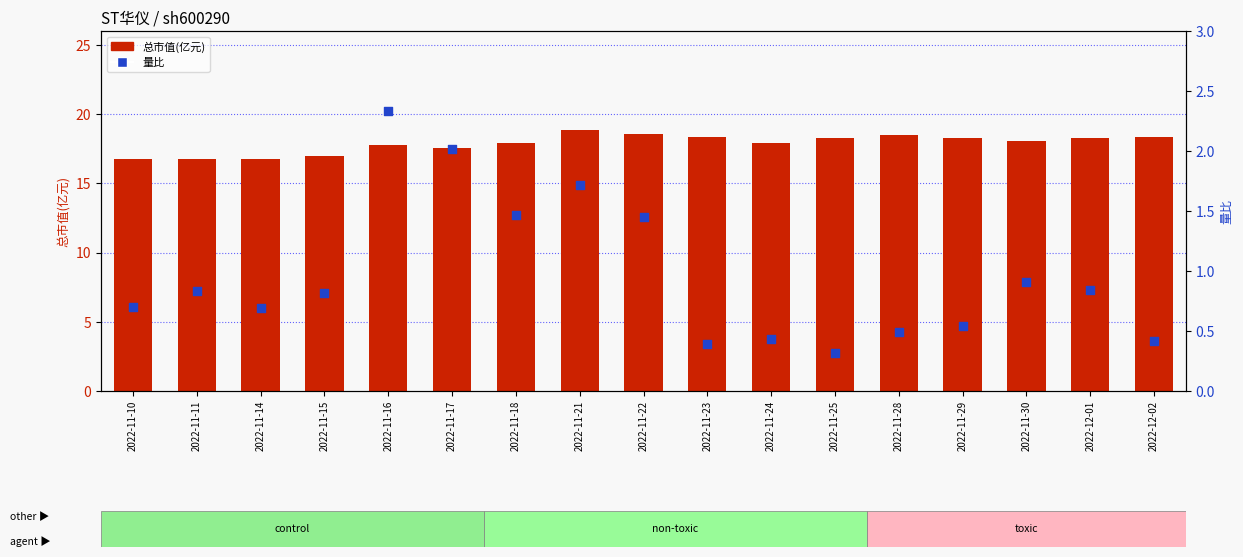

Which series reaches the maximum Y coordinate?

总市值(亿元)